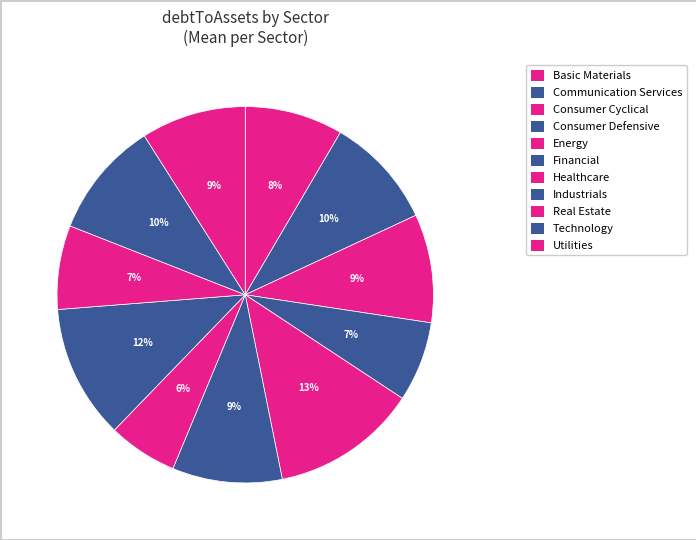

What is the largest slice in the pie chart?

Energy